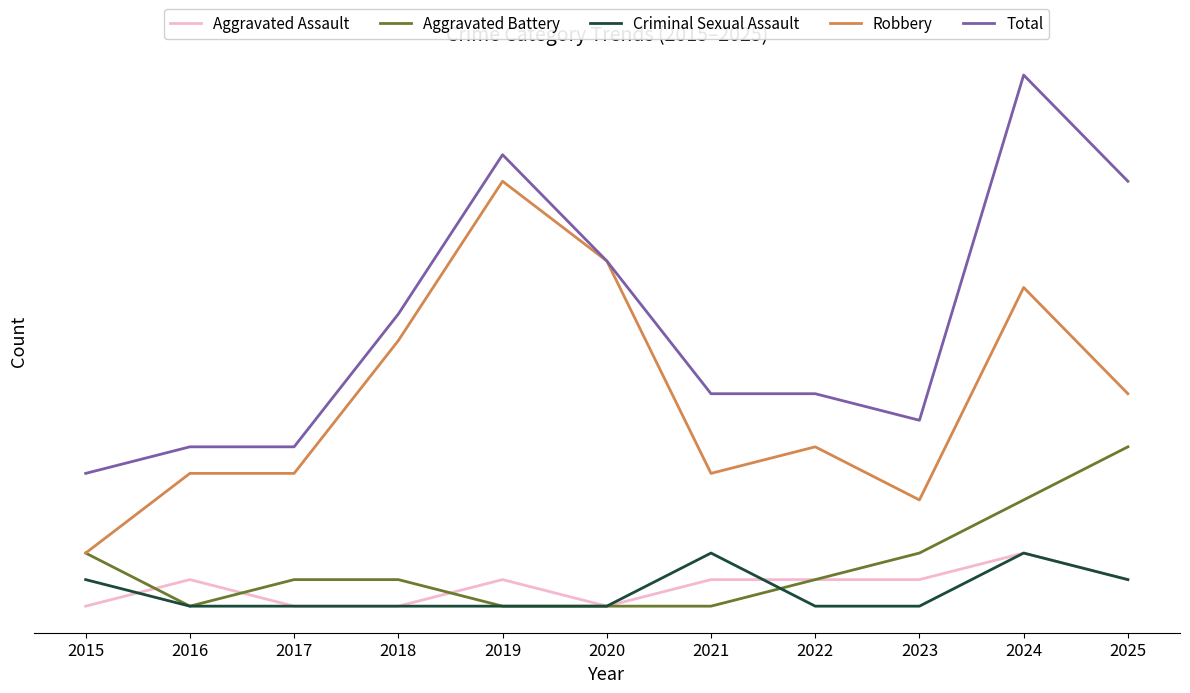

Is this an area chart (filled region under the line)?

No